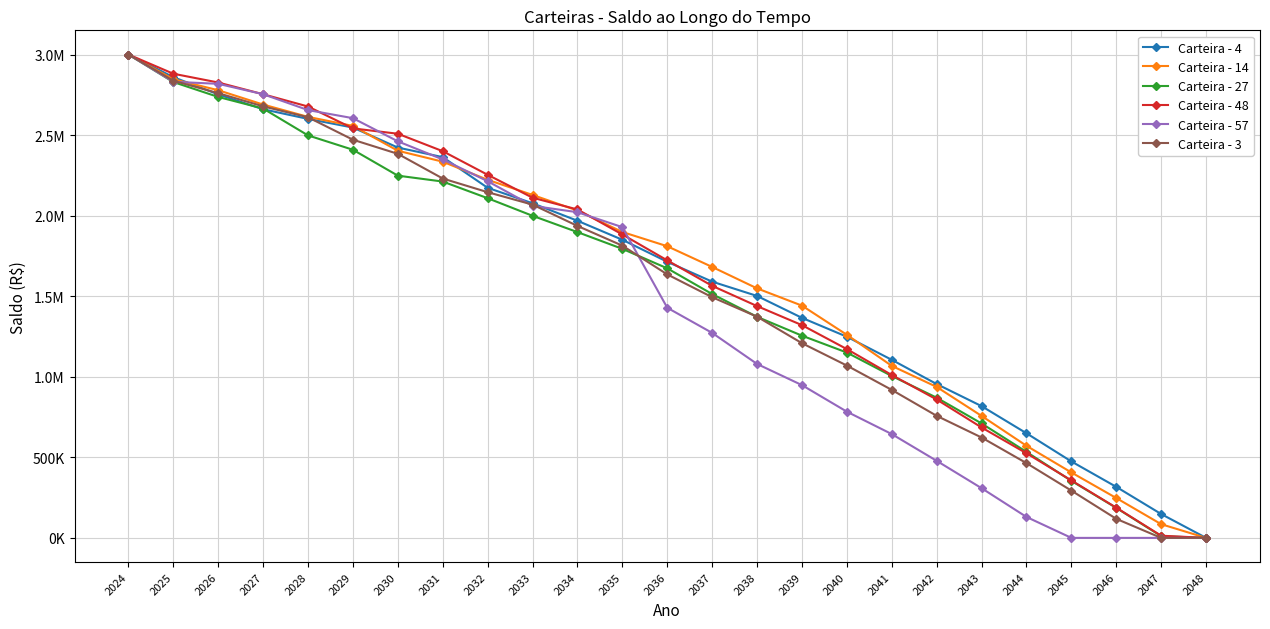

List the labels in order of Carteira - 48 value, largest first.

2024, 2025, 2026, 2027, 2028, 2029, 2030, 2031, 2032, 2033, 2034, 2035, 2036, 2037, 2038, 2039, 2040, 2041, 2042, 2043, 2044, 2045, 2046, 2047, 2048